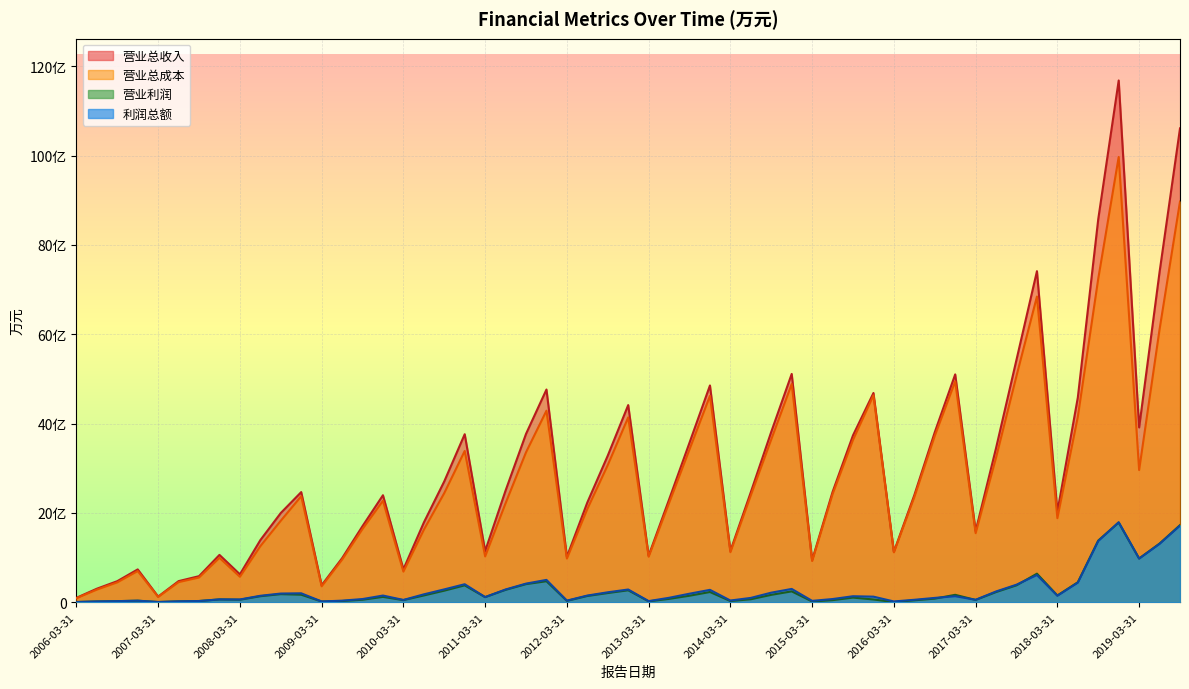

Does the chart display data point markers on the line(s)?

No